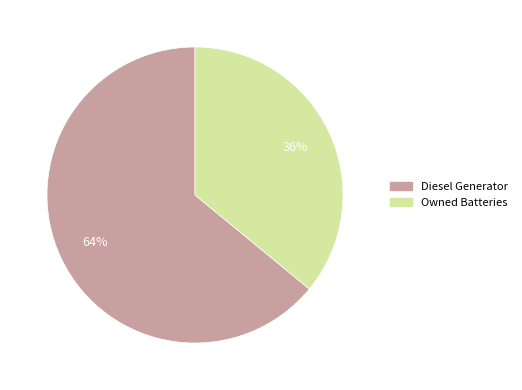

Rank the categories by value from highest to lowest.

Diesel Generator, Owned Batteries